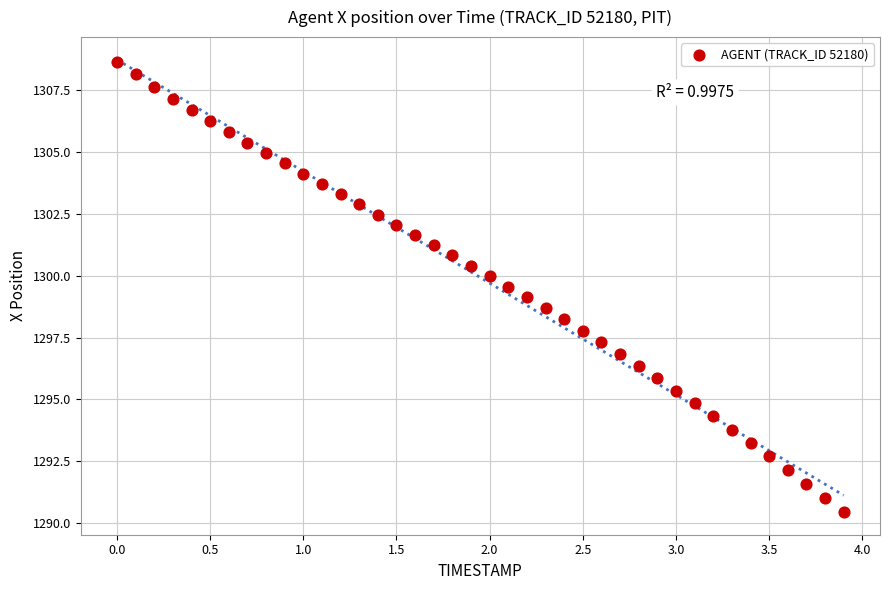

What is the range of Y values (max minus min)?

18.2